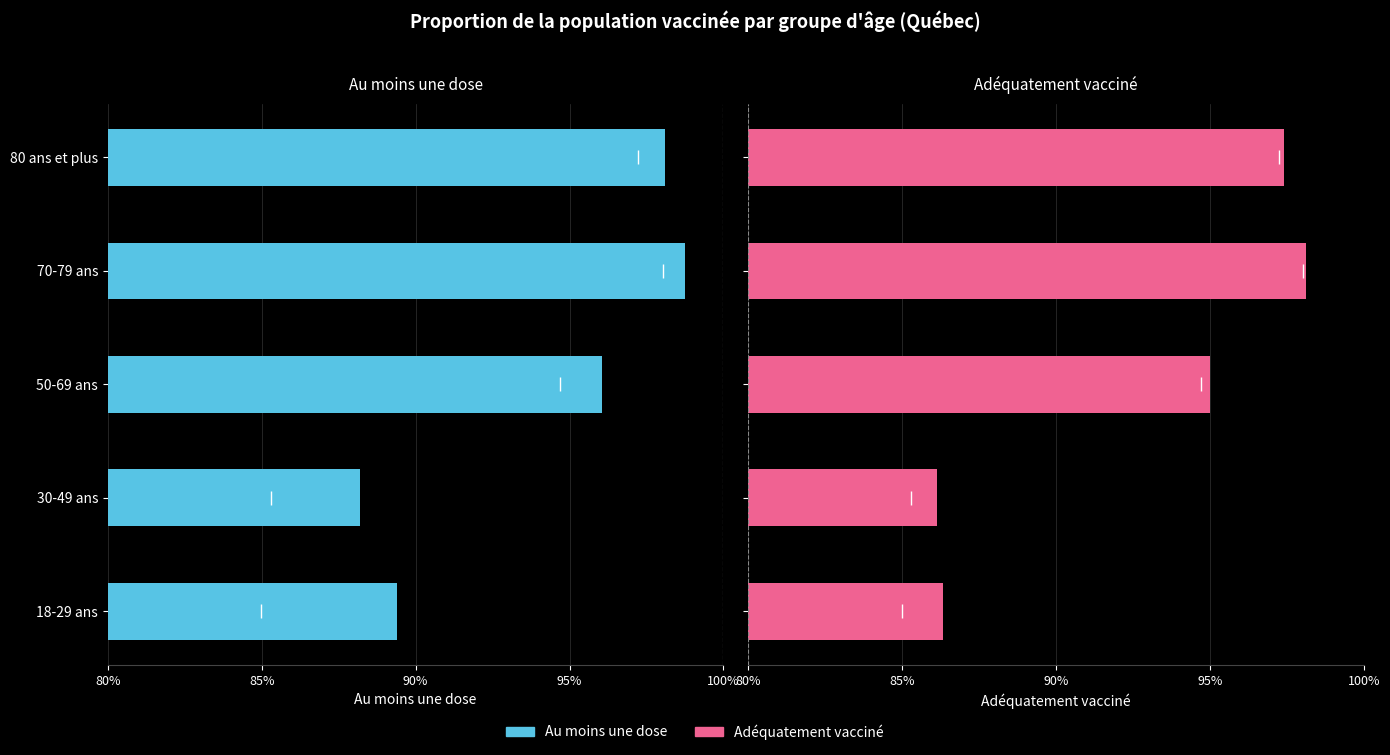

What is the sum of all Adéquatement vacciné values?

4.6